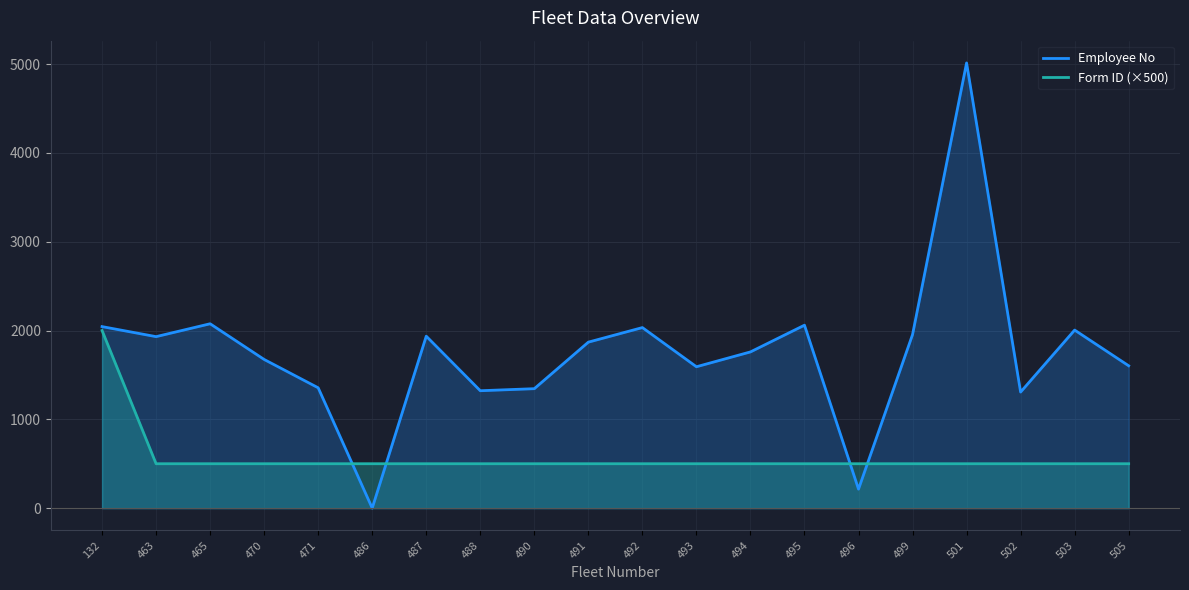

The Form ID (×500) series shows 323 at 465. True or false?

False